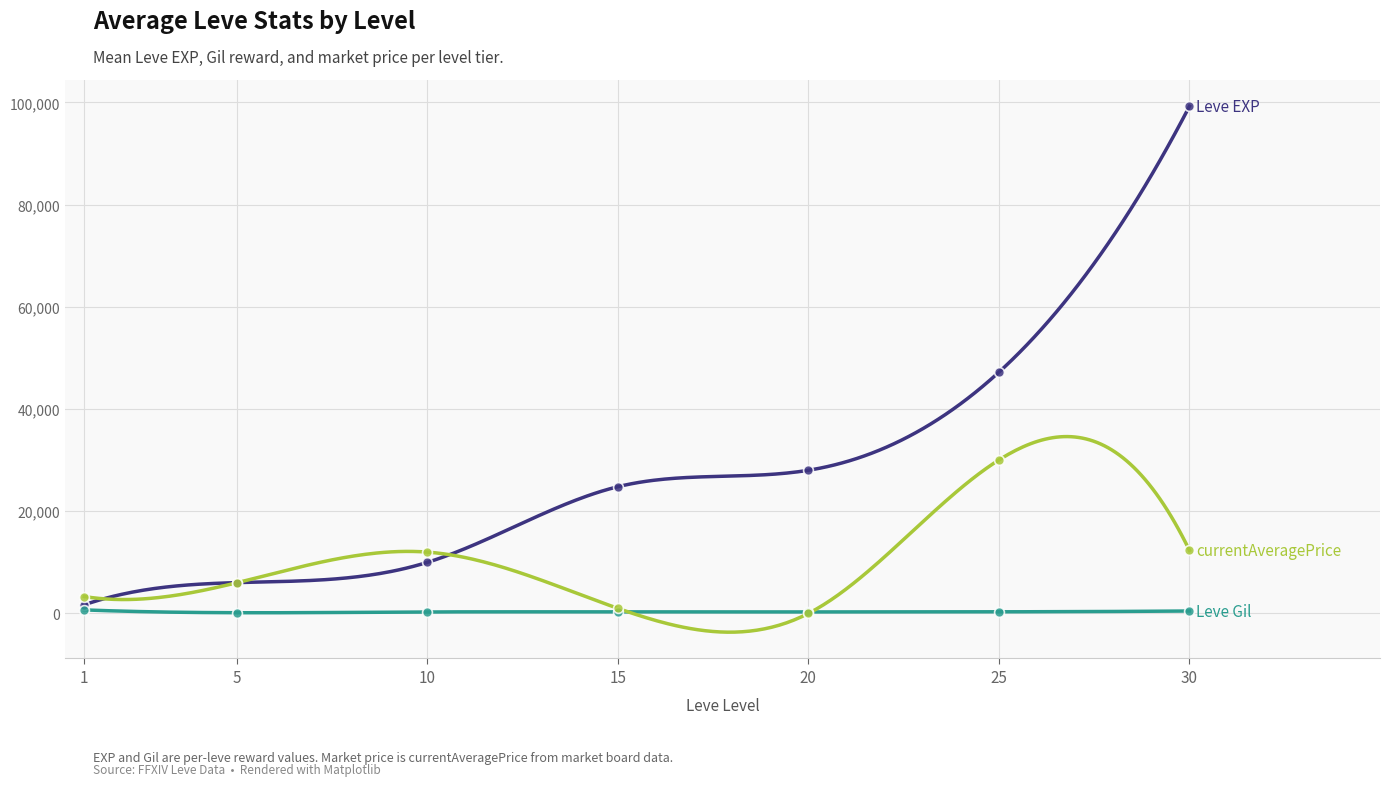

Which series has the largest Y range (max minus min)?

Leve EXP